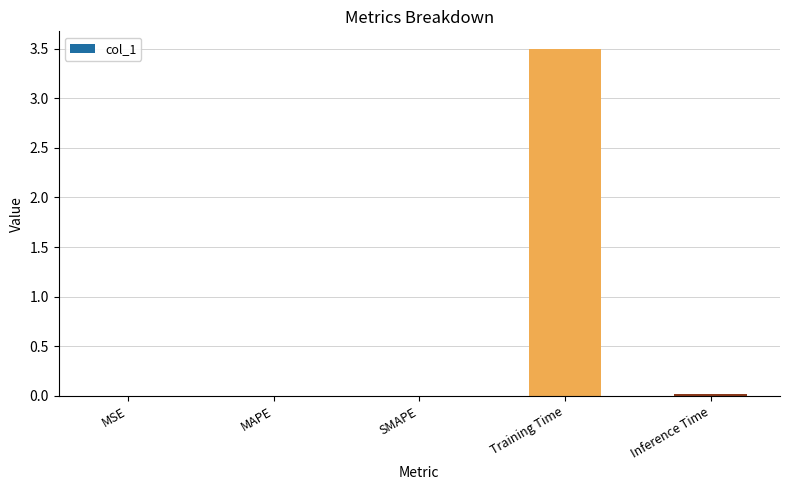

Is it true that the value at Inference Time is 0.0?

True